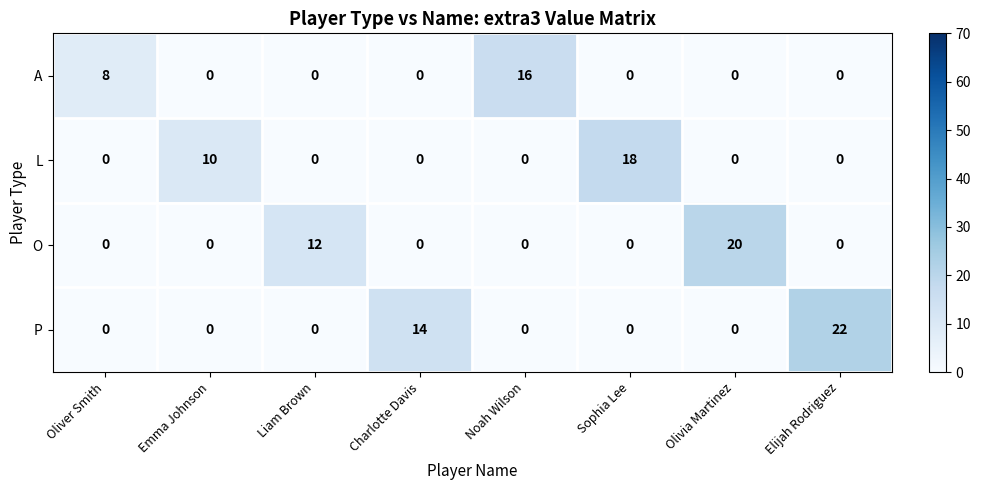

Is it true that L equals -7 at Noah Wilson?

False